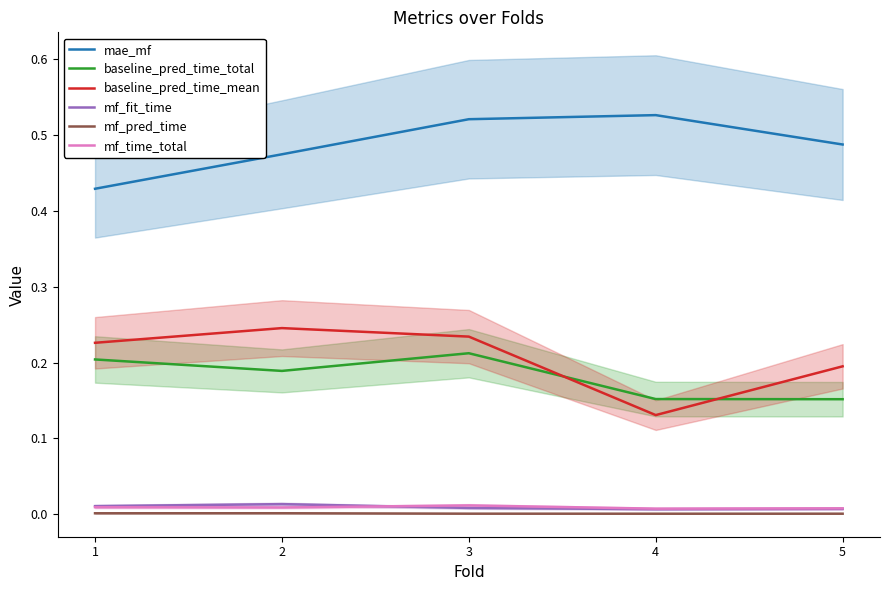

Is the value of baseline_pred_time_mean at 1 greater than the value of mf_time_total at 4?

Yes